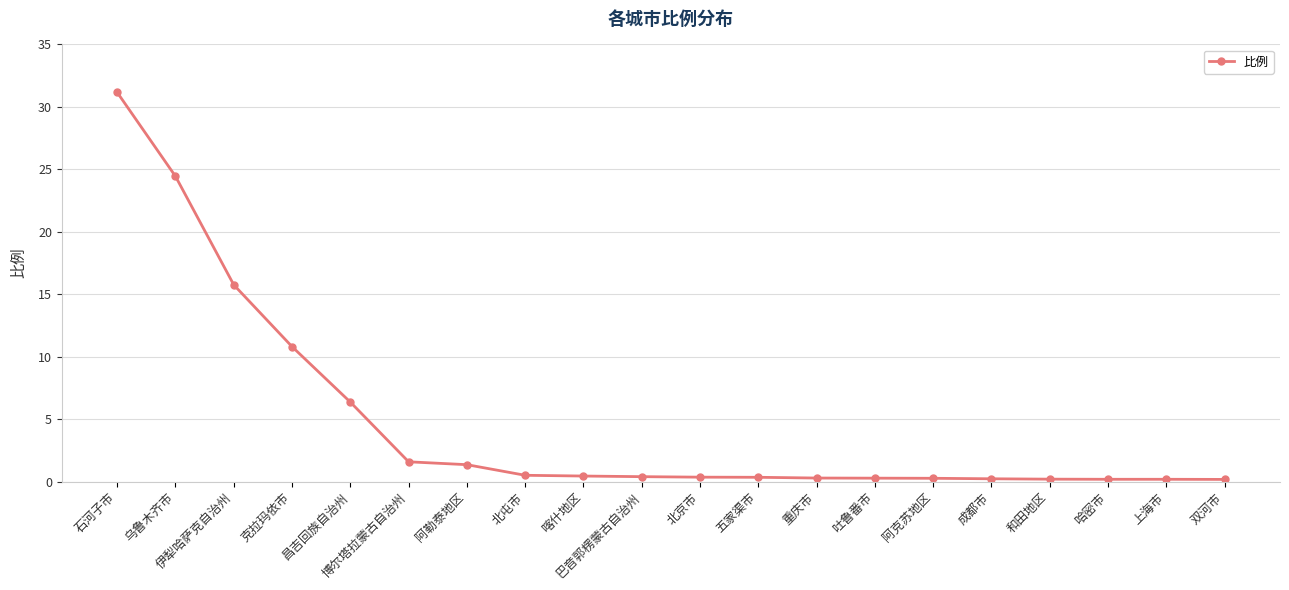

Which label corresponds to the largest value in the chart?

石河子市